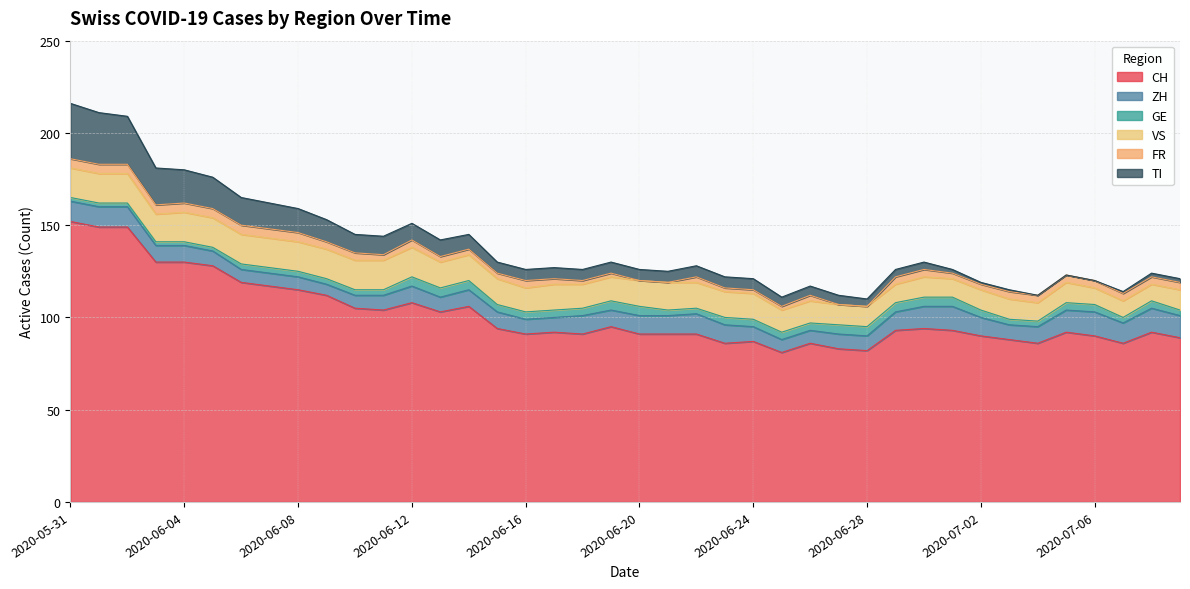

What is the label of the 1st point from the left?

2020-05-31